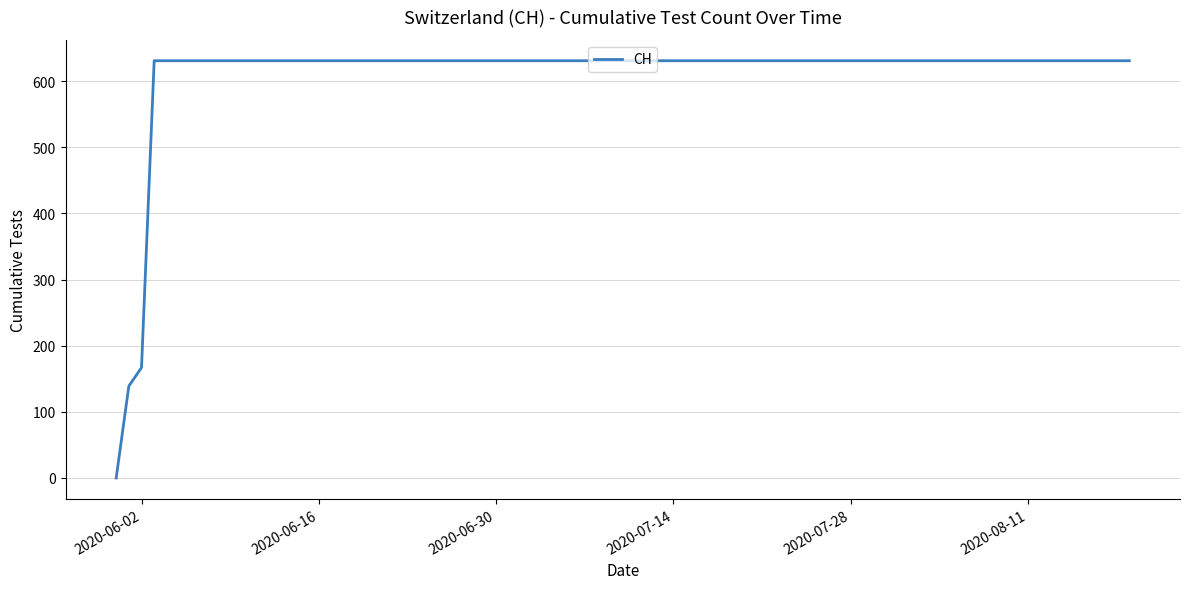

What is the maximum value shown in the chart?

631